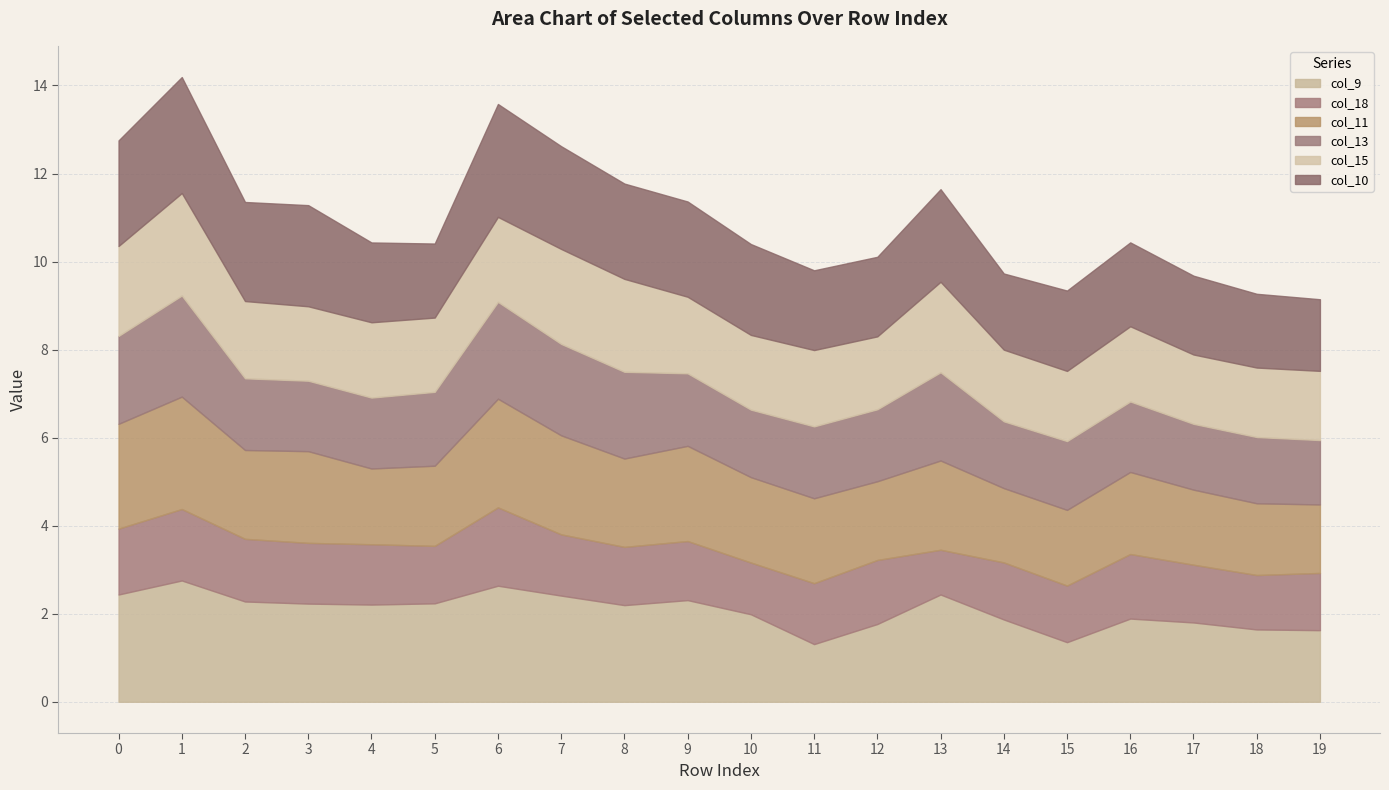

True or false: col_11 and col_15 cross at least once.

True